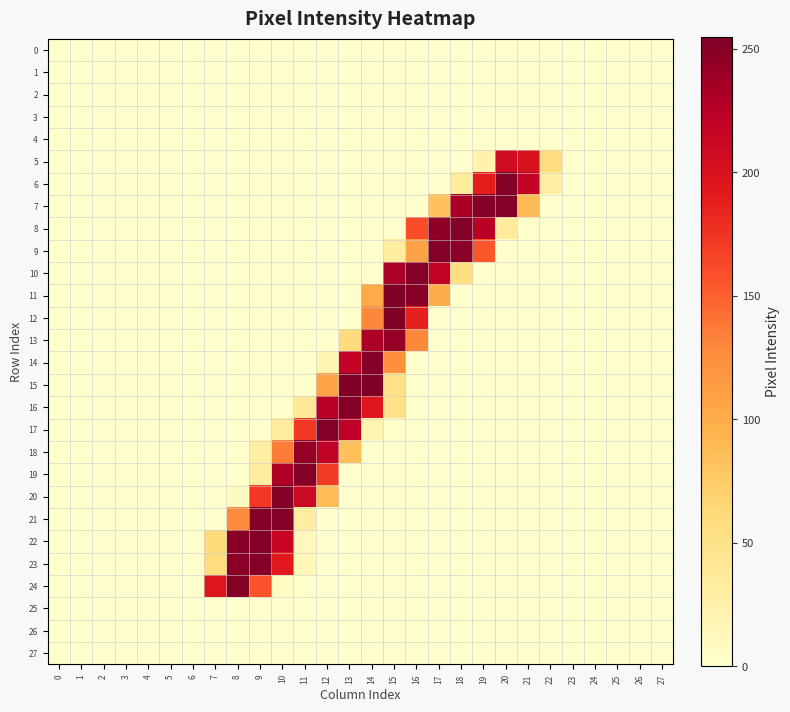

Which series has the widest spread of values?

15